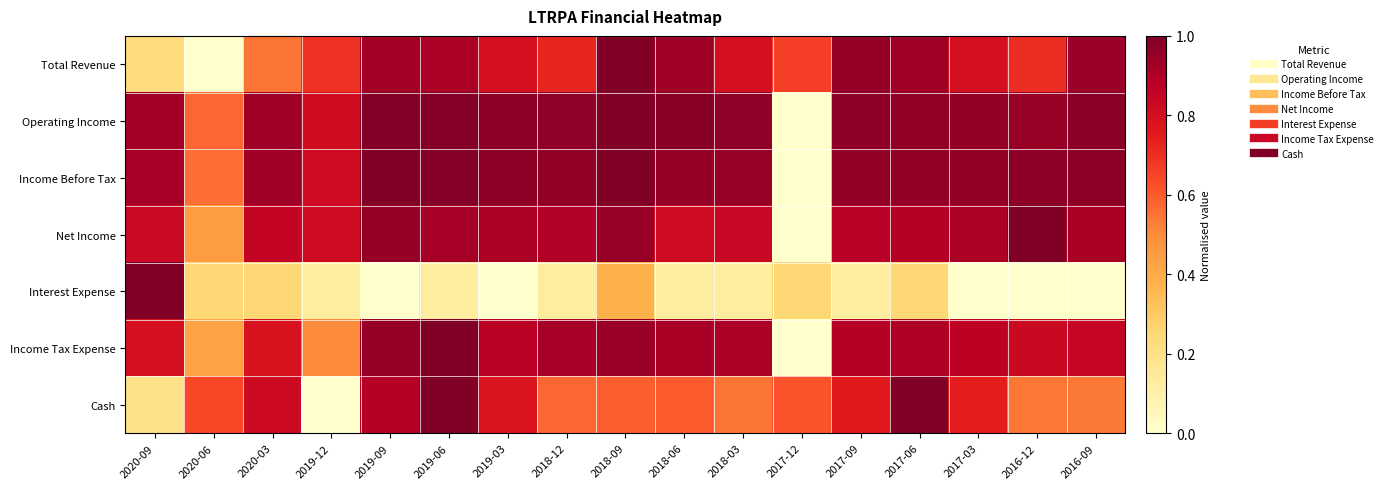

Which label corresponds to the largest value in the chart?

2018-09